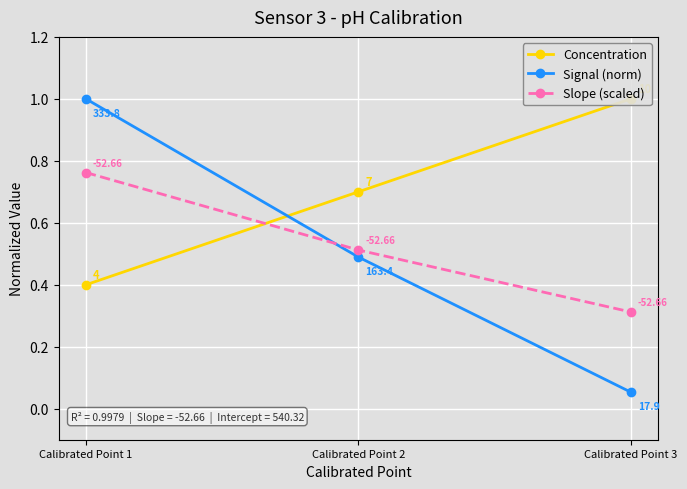

The Signal (norm) series shows 0.2 at Calibrated Point 2. True or false?

False